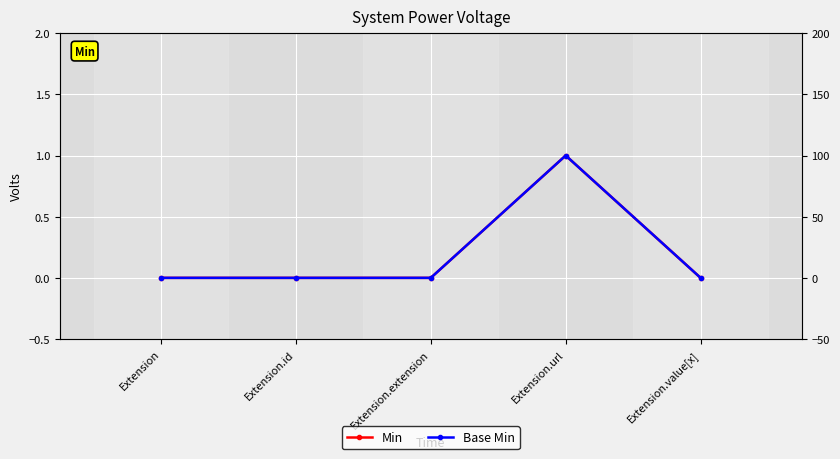

What is the greatest value displayed?

1